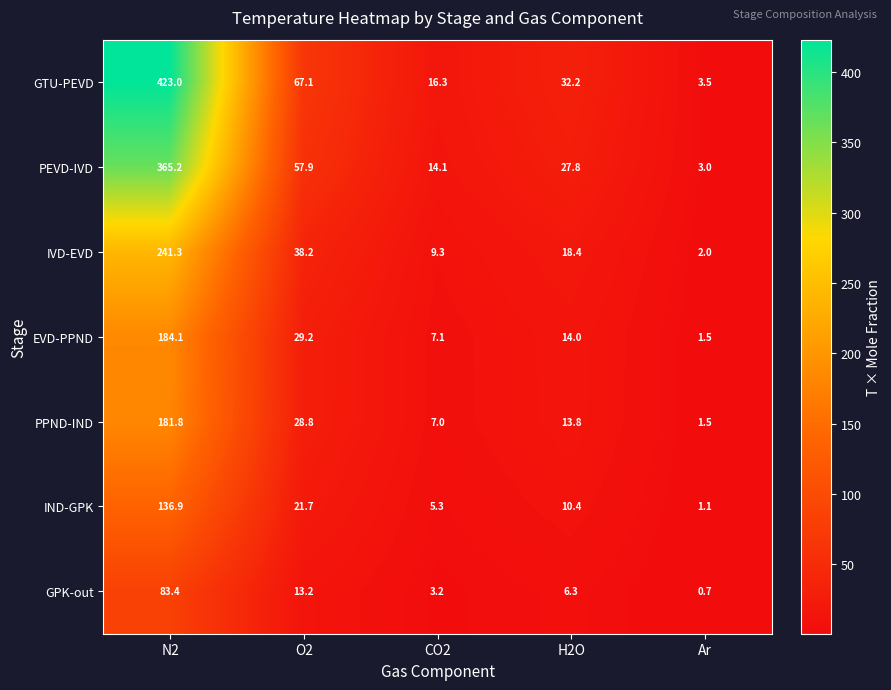

Rank the series by their maximum value, from lowest to highest.

GPK-out, IND-GPK, PPND-IND, EVD-PPND, IVD-EVD, PEVD-IVD, GTU-PEVD